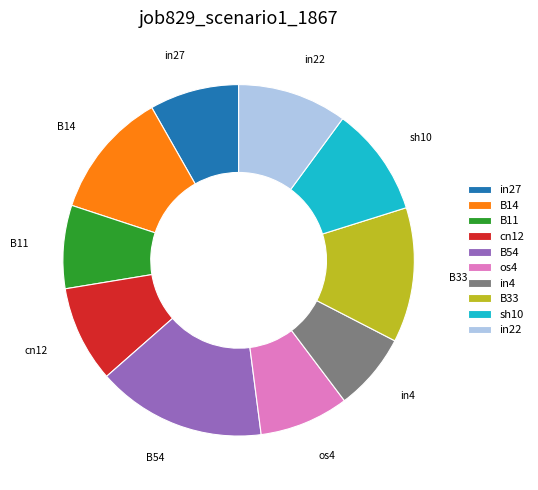

Is it true that B14 is 12% of the pie?

True